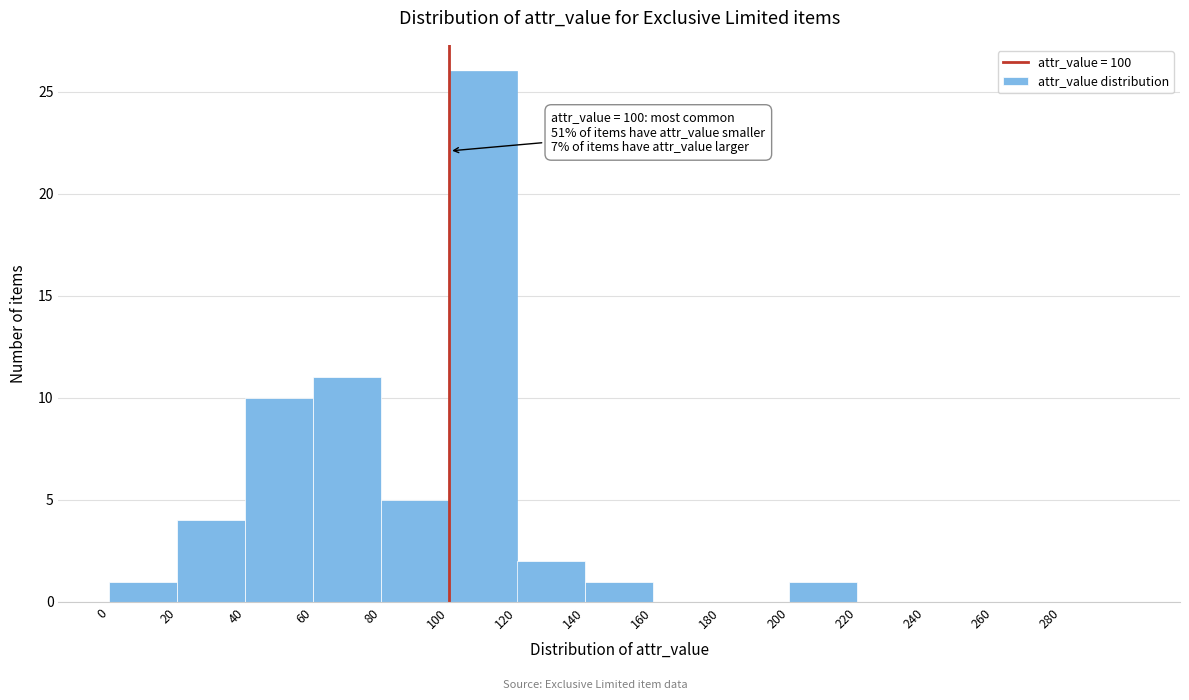

Over which range of the x-axis is the bar tallest?

100 to 120